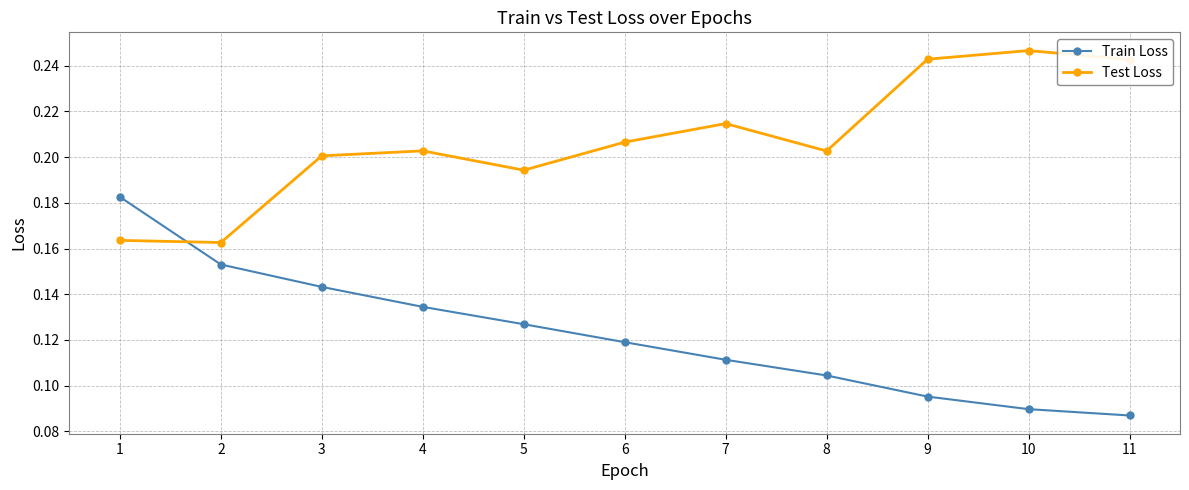

At how many categories does at least one series exceed 0?

11